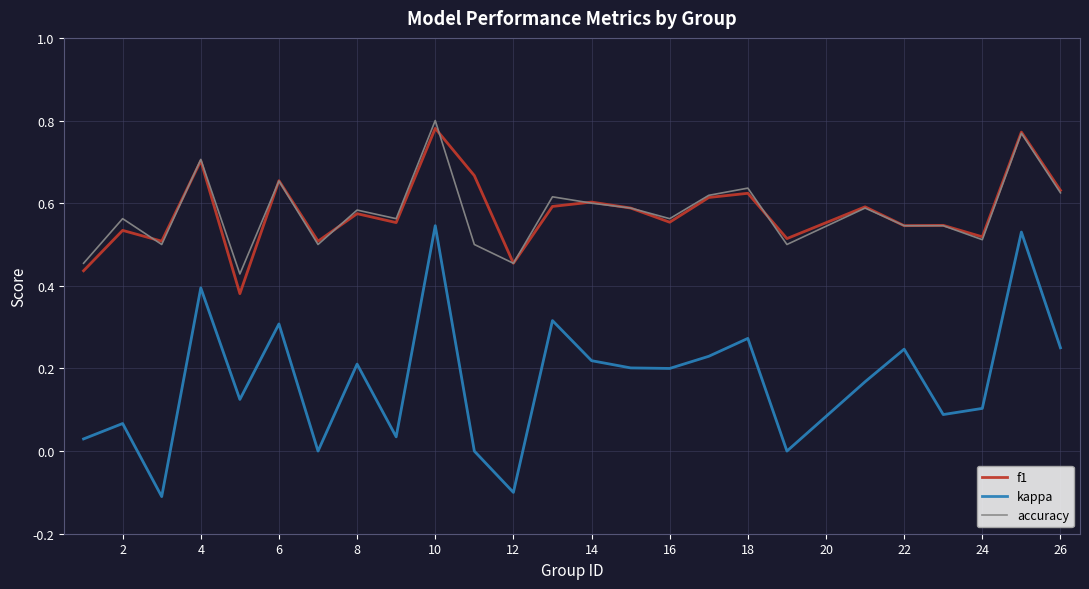

True or false: kappa and accuracy cross at least once.

False